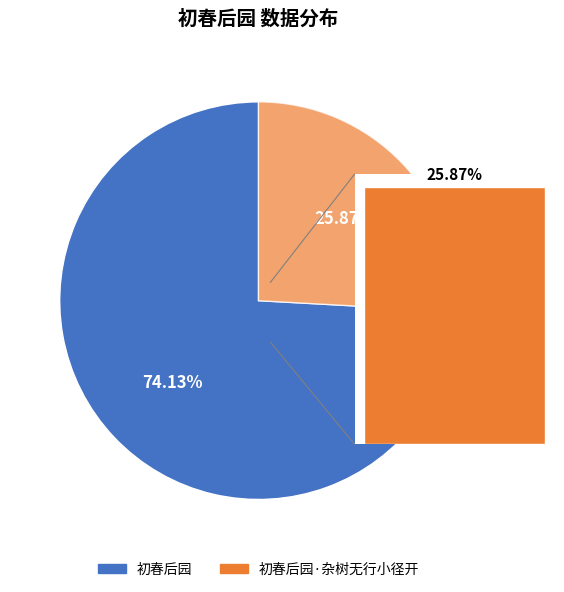

Rank the categories by value from lowest to highest.

初春后园·杂树无行小径开, 初春后园